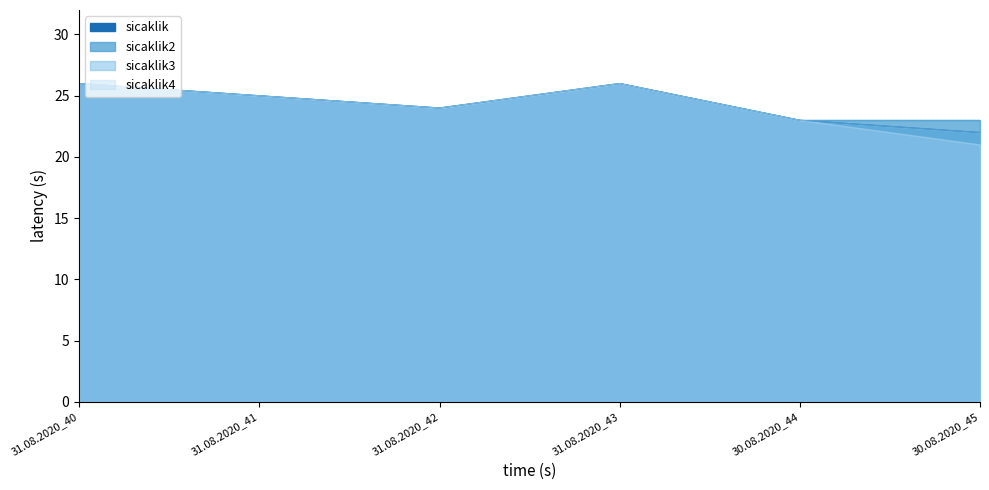

What is the approximate value of sicaklik2 at 31.08.2020_41?

25